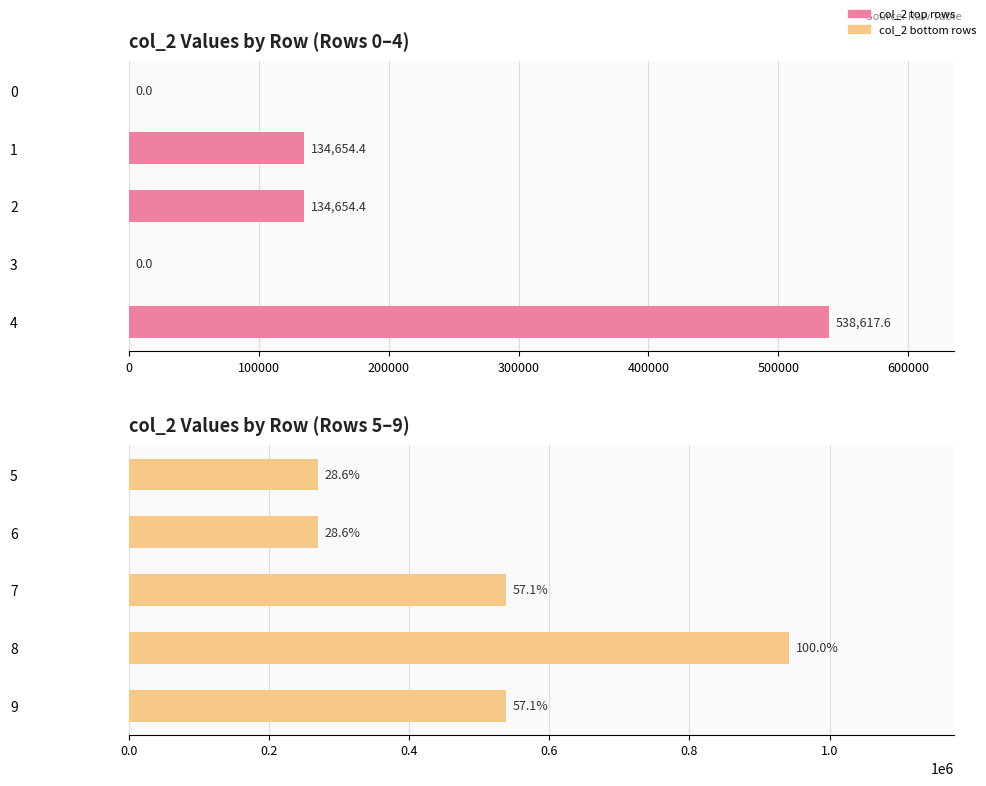

How many positive values does the col_2 (top) series have?

3